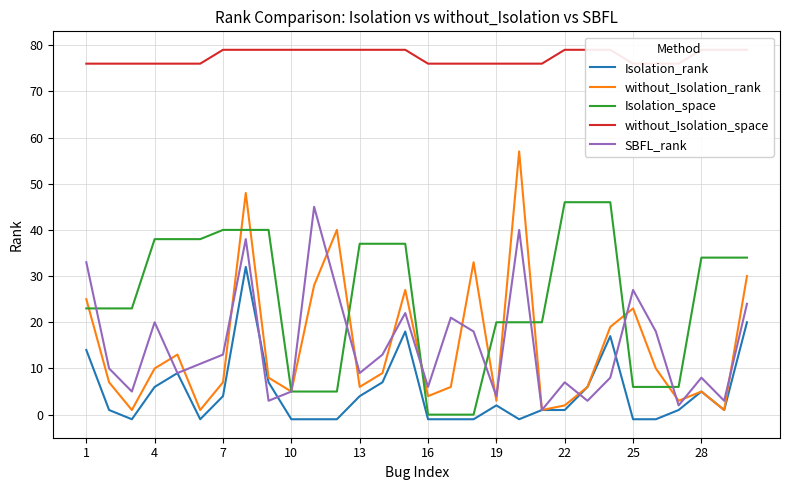

What are all the series names shown in the legend?

Isolation_rank, without_Isolation_rank, Isolation_space, without_Isolation_space, SBFL_rank